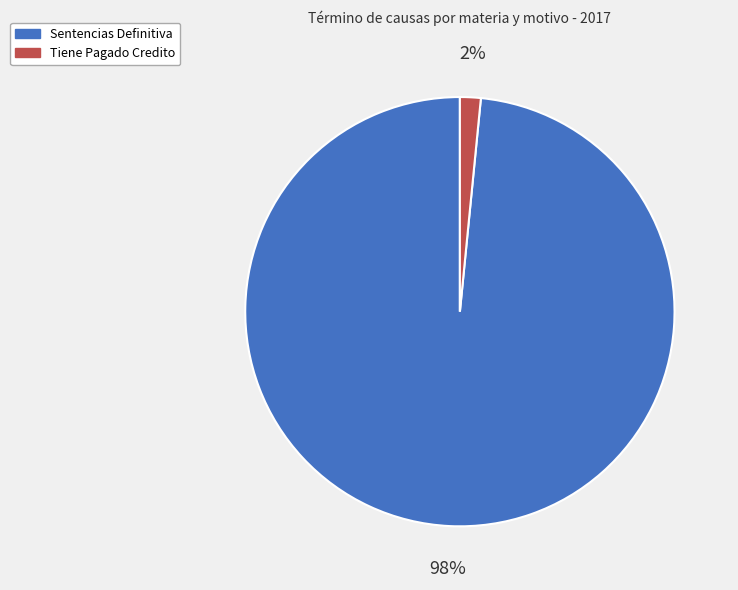

Which has a higher value, Tiene Pagado Credito or Sentencias Definitiva?

Sentencias Definitiva